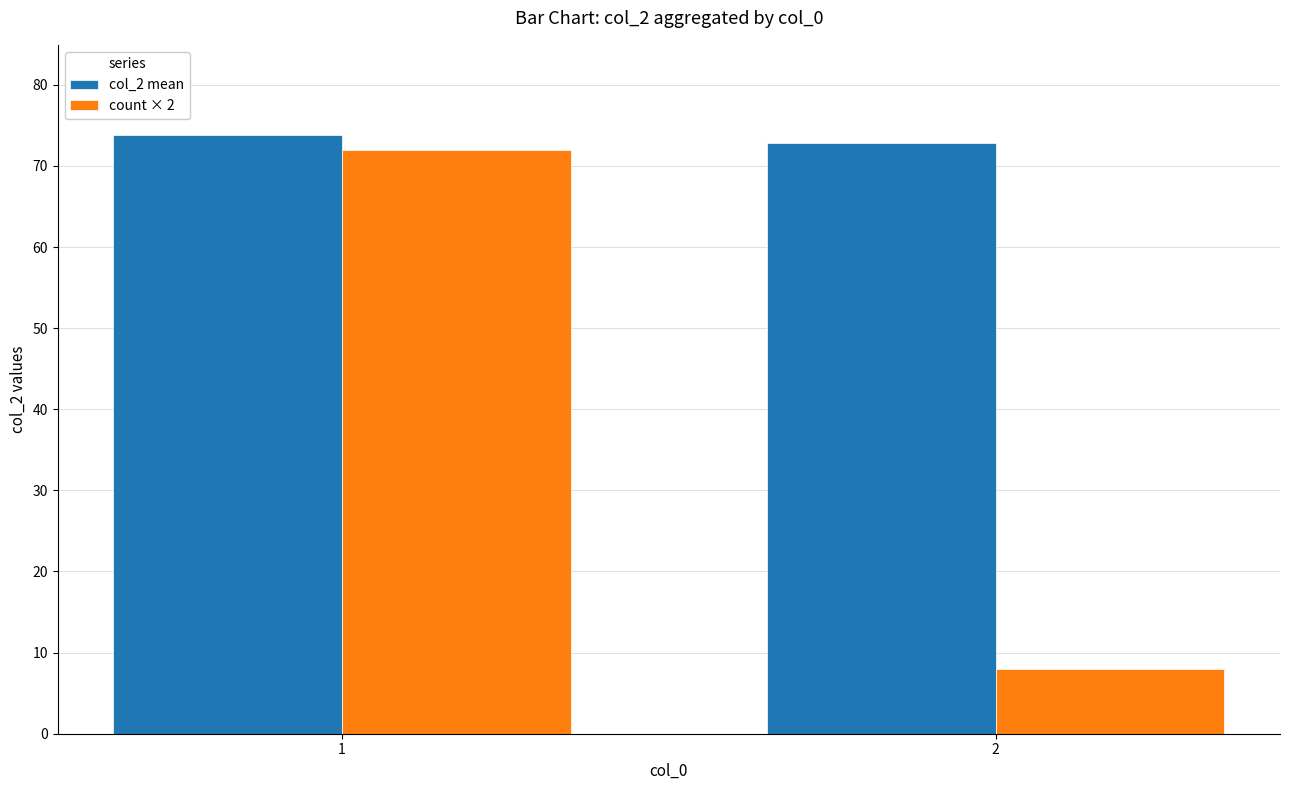

What is the maximum value shown in the chart?

73.9